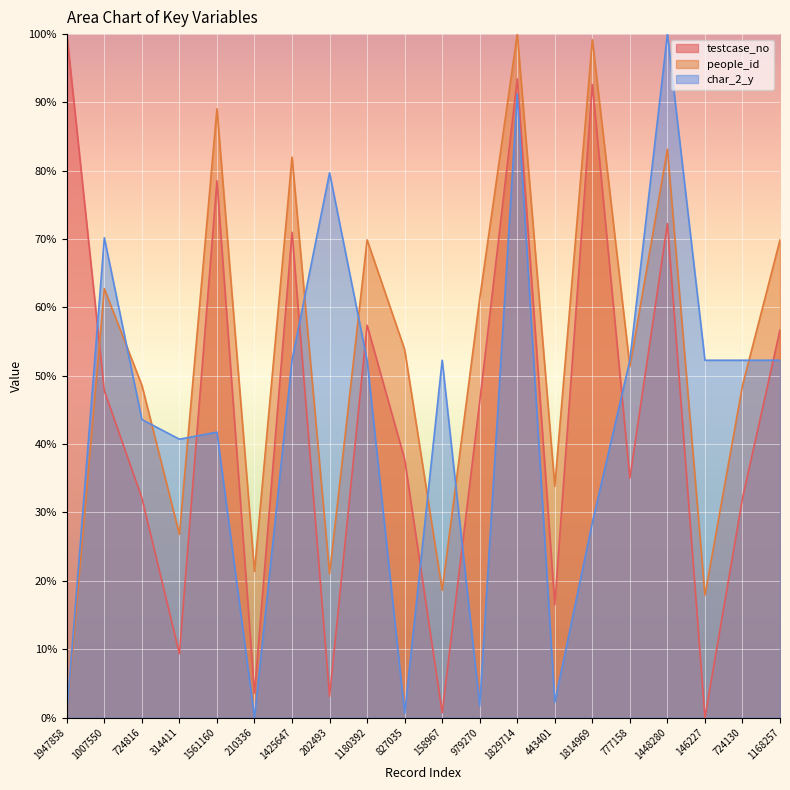

At which label does char_2_y first exceed 52?

1007550